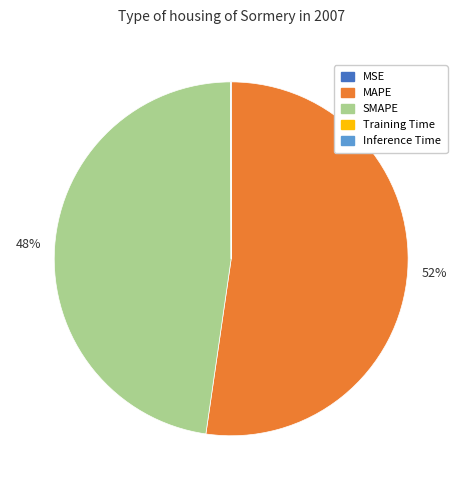

Approximately how many times larger is the value at SMAPE compared to MAPE?

0.9